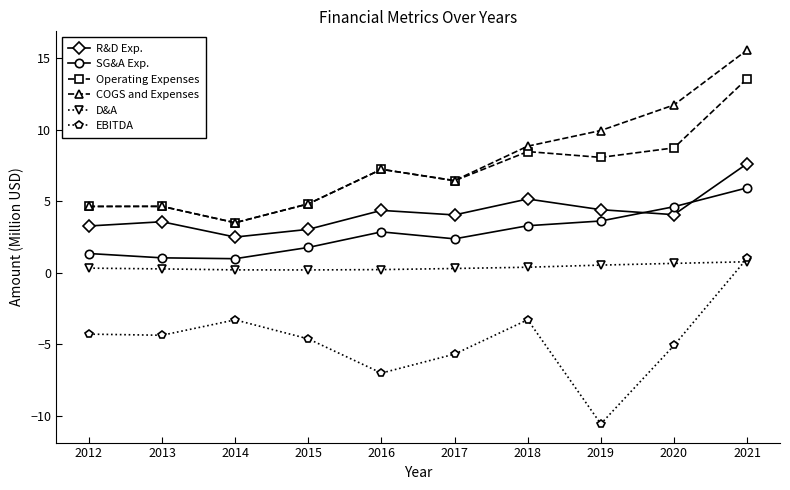

Which category has the highest value in the SG&A Exp. series?

2021